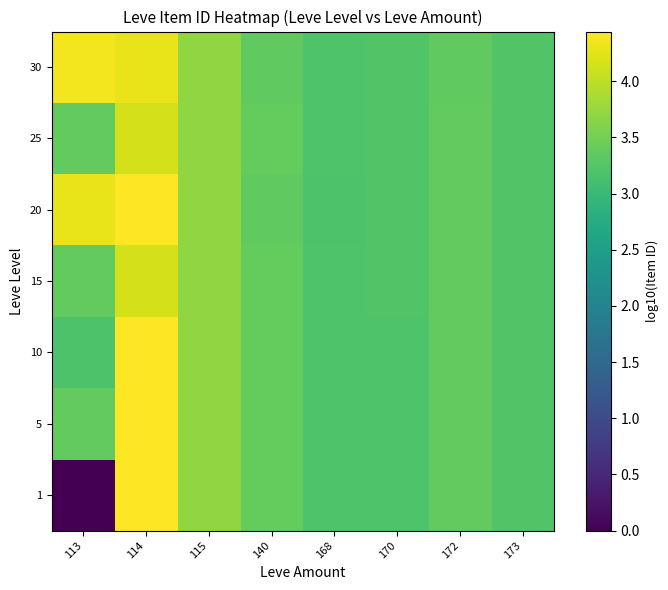

At which category does the chart reach its peak across all series?

114